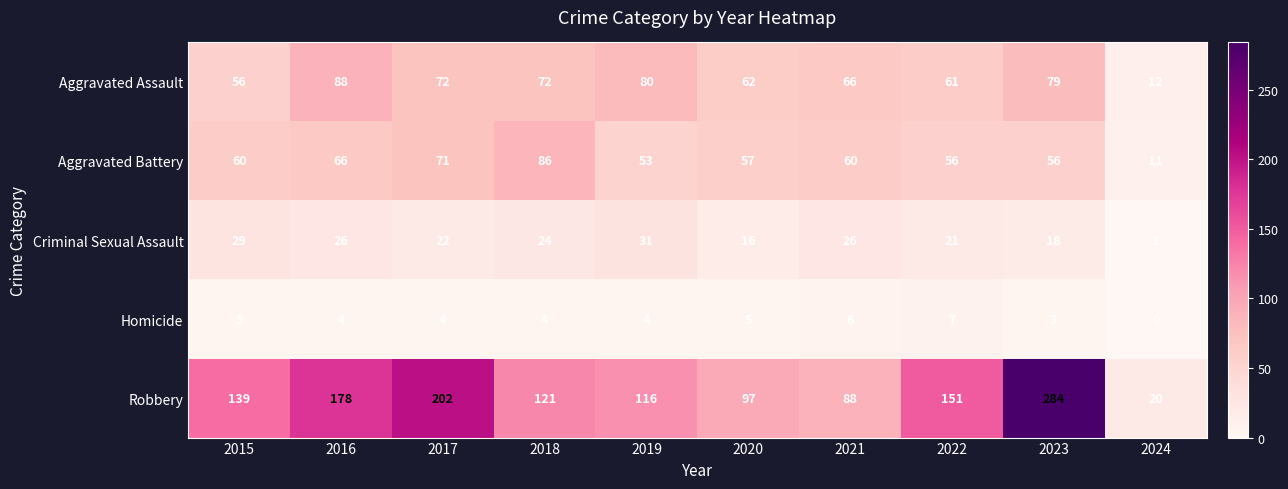

True or false: Robbery has a value of 71 at 2018.

False